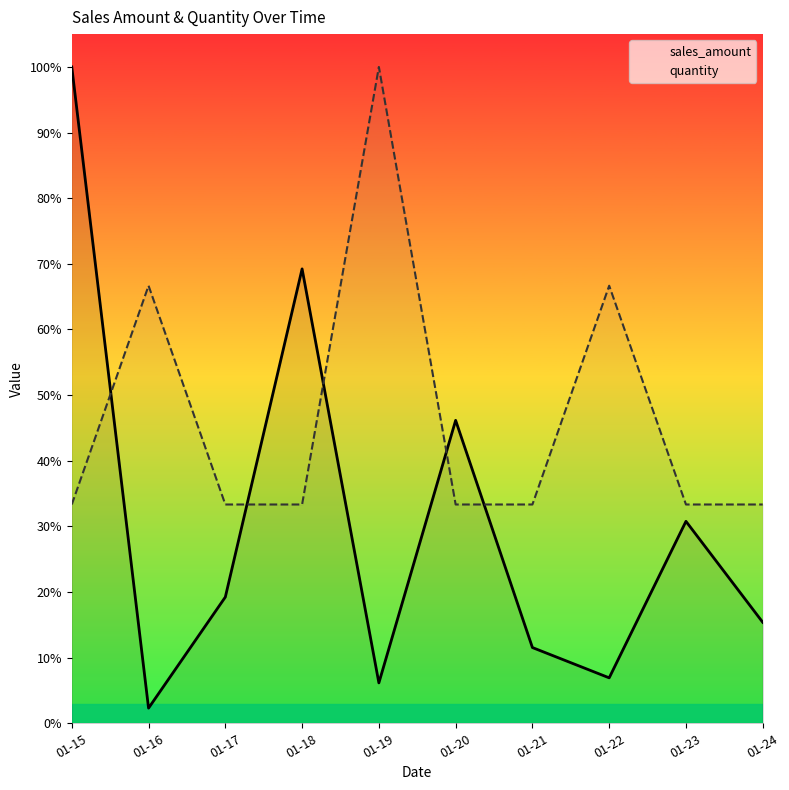

Between which two adjacent categories do sales_amount and quantity first intersect?

01-15 and 01-16